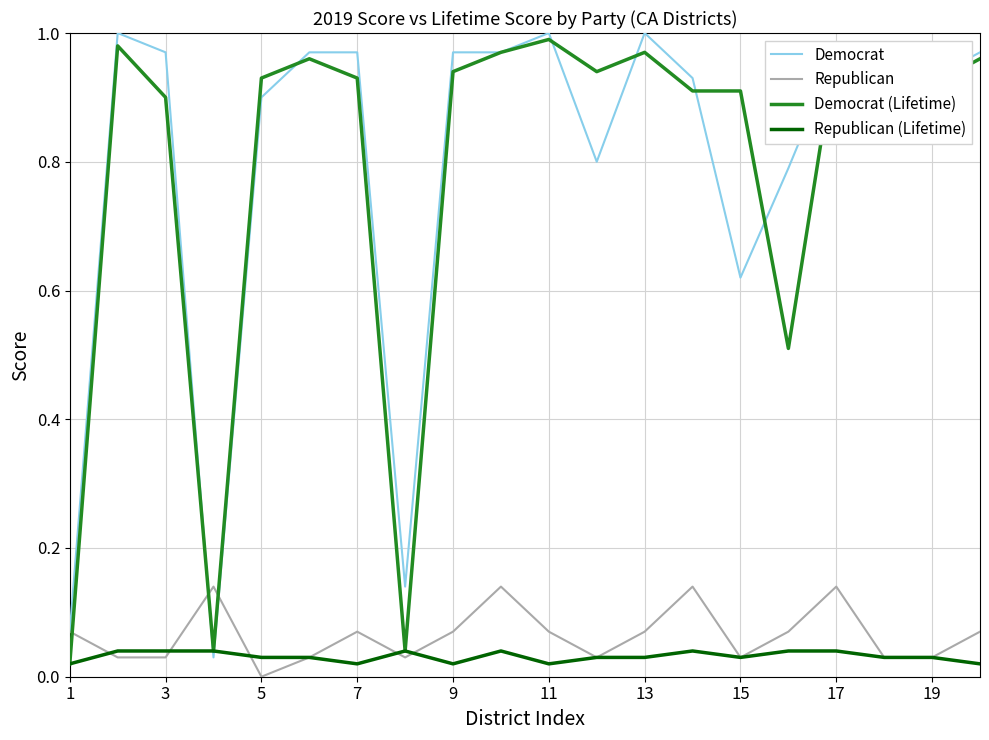

At which label does Republican reach its minimum?

5